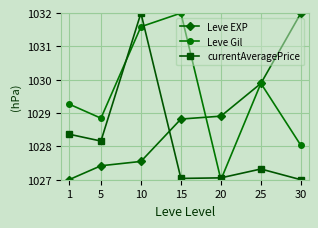

What is the difference between the maximum and minimum values in the Leve EXP series?

5.0